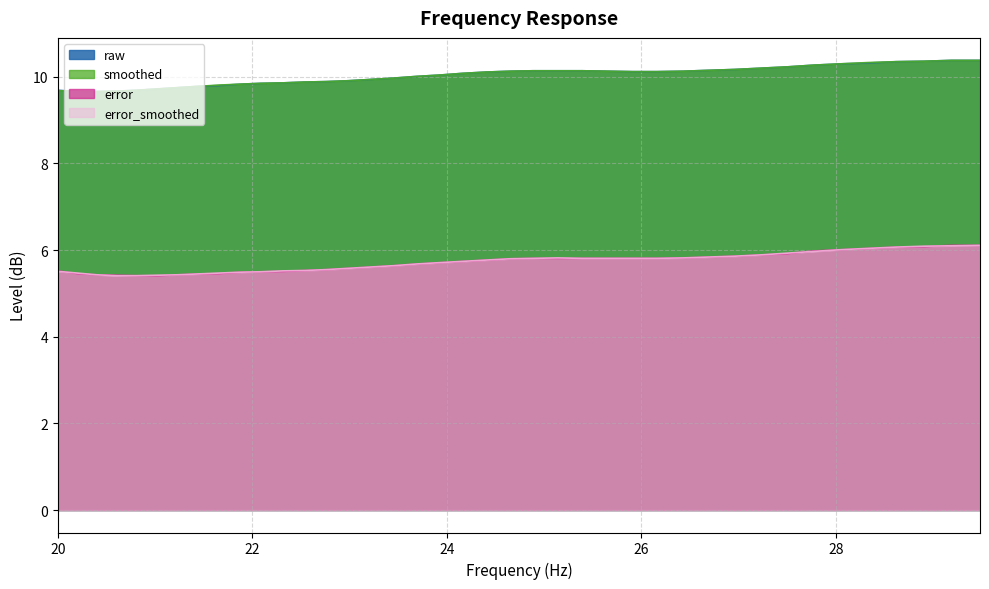

Does the chart have visible grid lines?

Yes